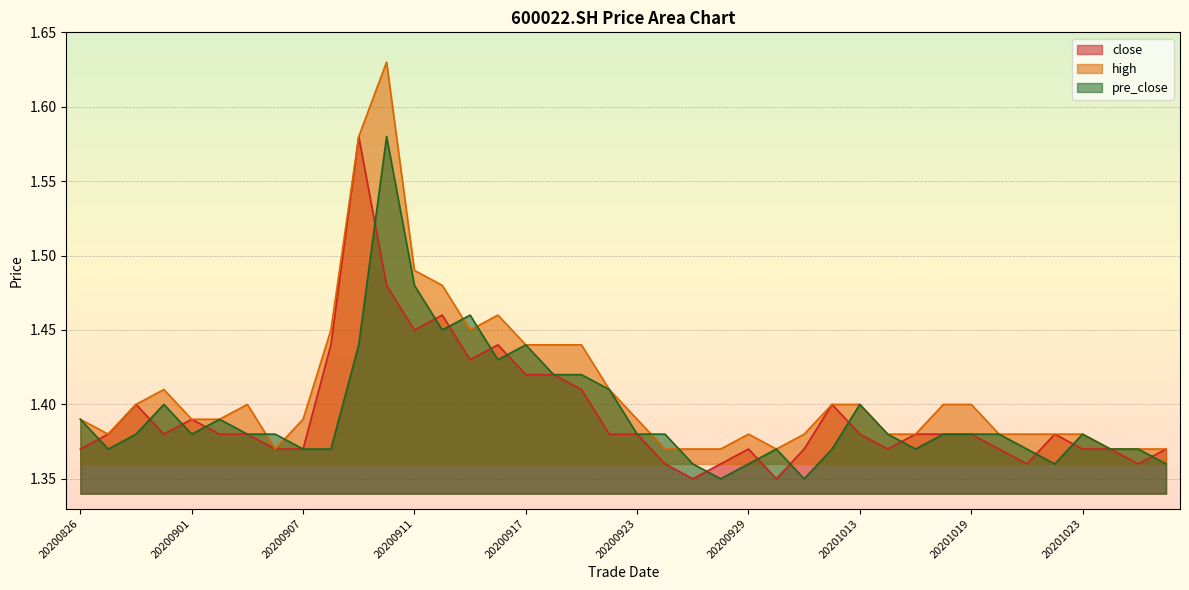

What is the difference between the maximum and minimum values in the close series?

0.2